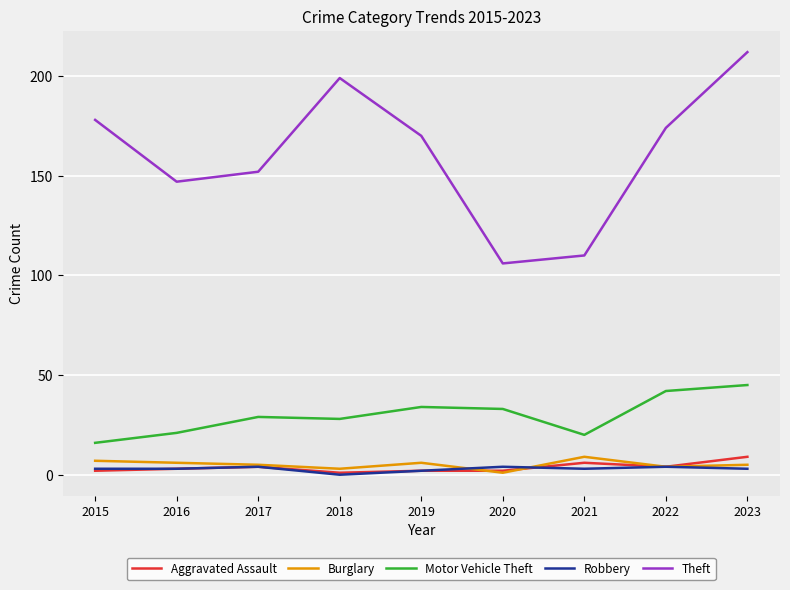

At which category is the sum across all series the highest?

2023